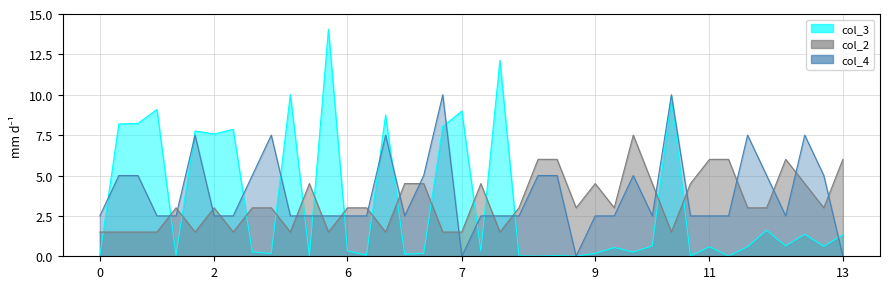

How many intersections are there between col_2 and col_3?

16